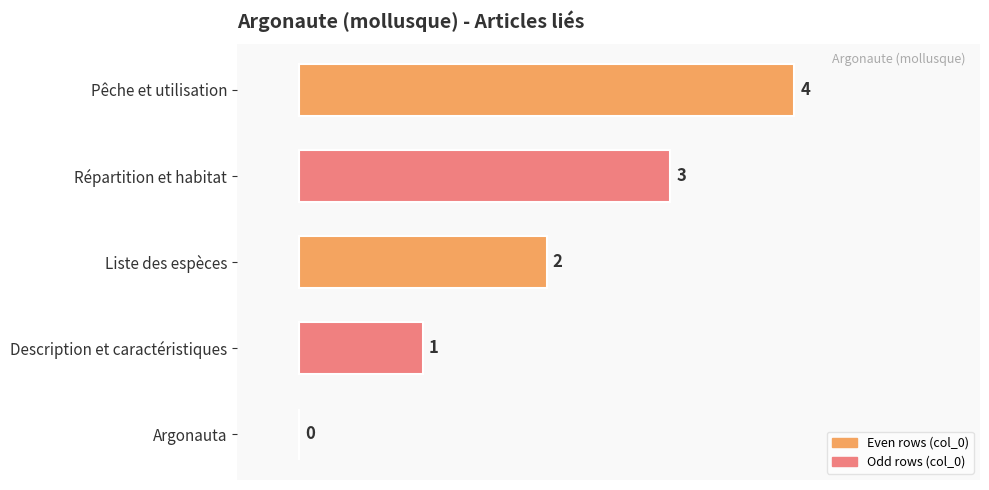

What is the sum of the values at Répartition et habitat and Pêche et utilisation?

7